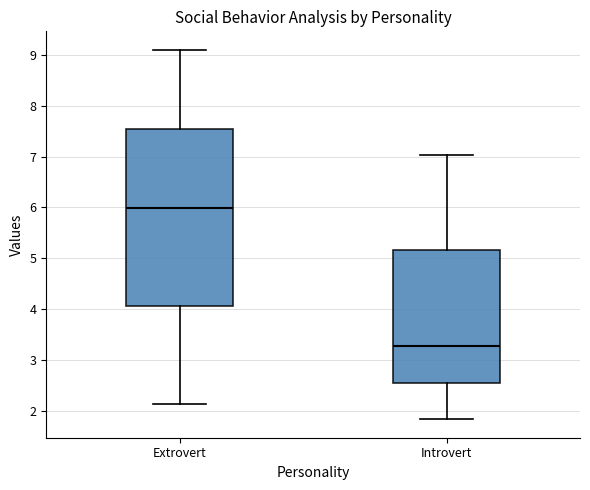

Reading left to right, read every box against the y-axis: the position of its median line, the range the box covers, and the ends of its whiskers. The values are not printed on the chart, so give them approximately, as read against the axis.

Extrovert: median 6.0, box 4.1 to 7.5, whiskers 2.1 to 9.1
Introvert: median 3.3, box 2.6 to 5.2, whiskers 1.8 to 7.0